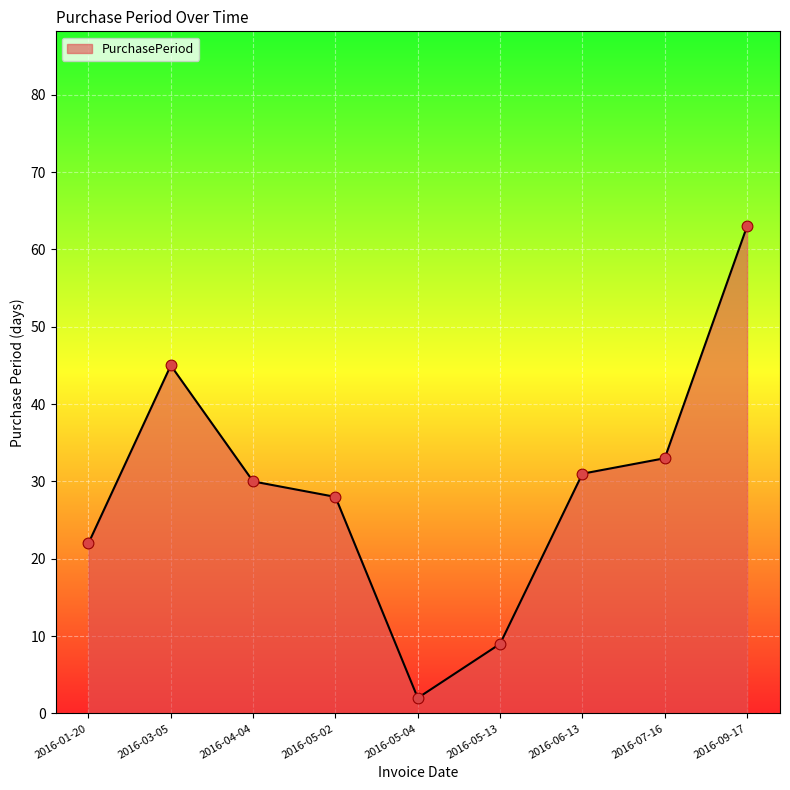

Which has a higher value, 2016-05-04 or 2016-06-13?

2016-06-13